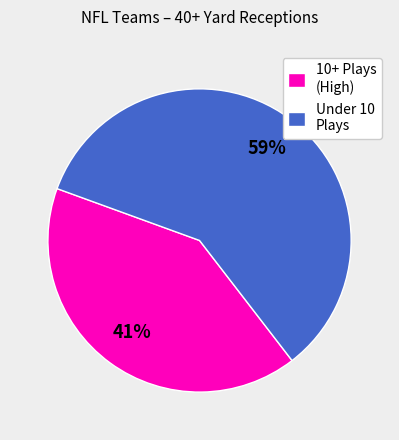

What is the largest slice in the pie chart?

Under 10 Plays